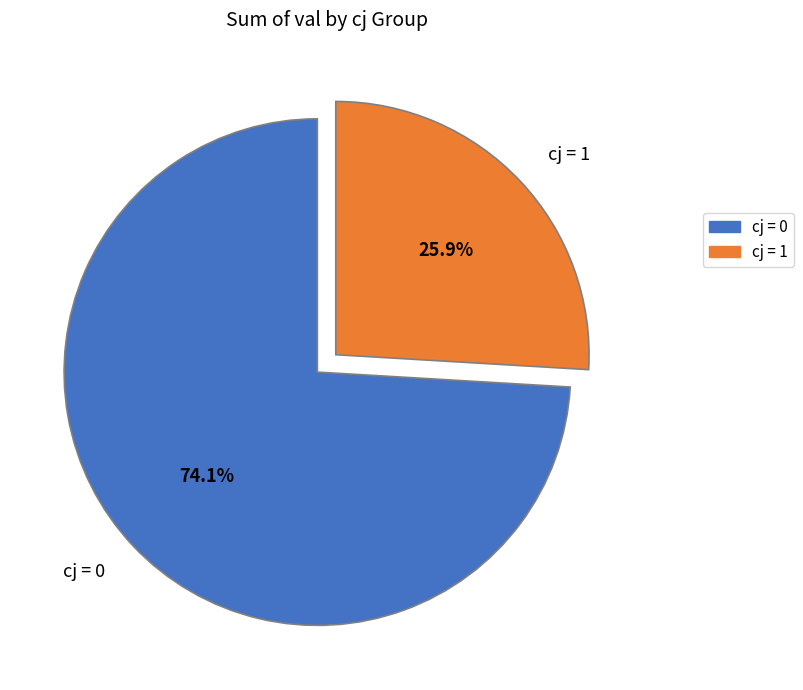

Do cj = 0 and cj = 1 together represent more than half of the pie?

Yes